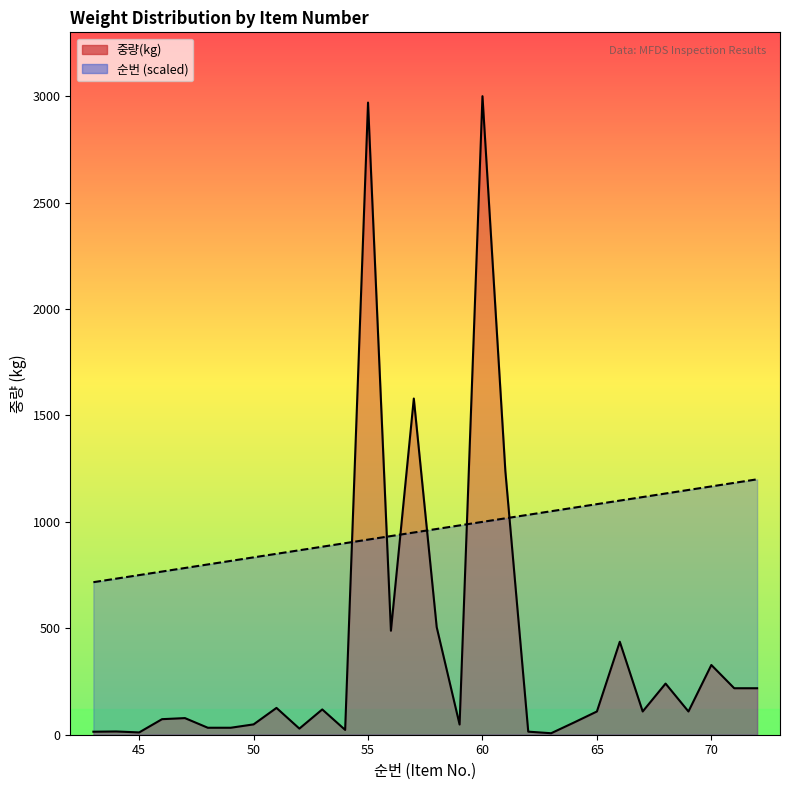

What is the sum of the 중량(kg) values at 45 and 63?

17.8